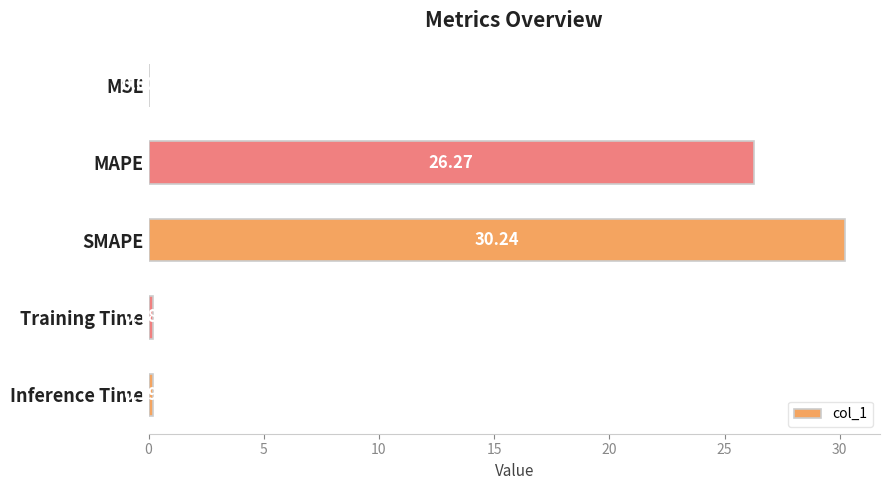

What is the sum of the values at MSE and MAPE?

26.3